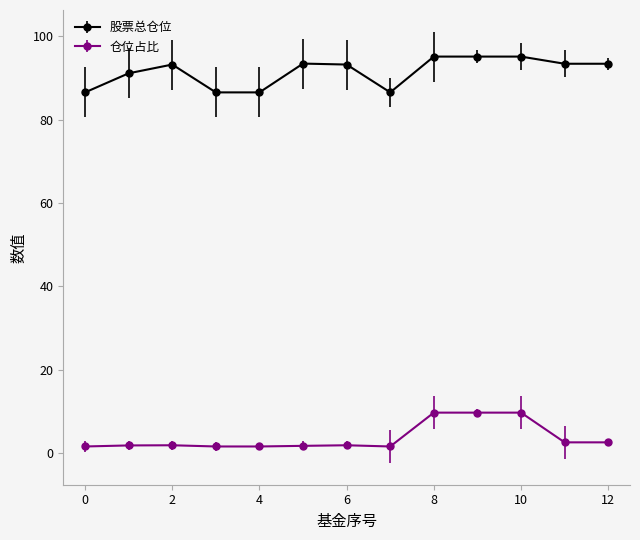

How many lines are shown in the chart?

2